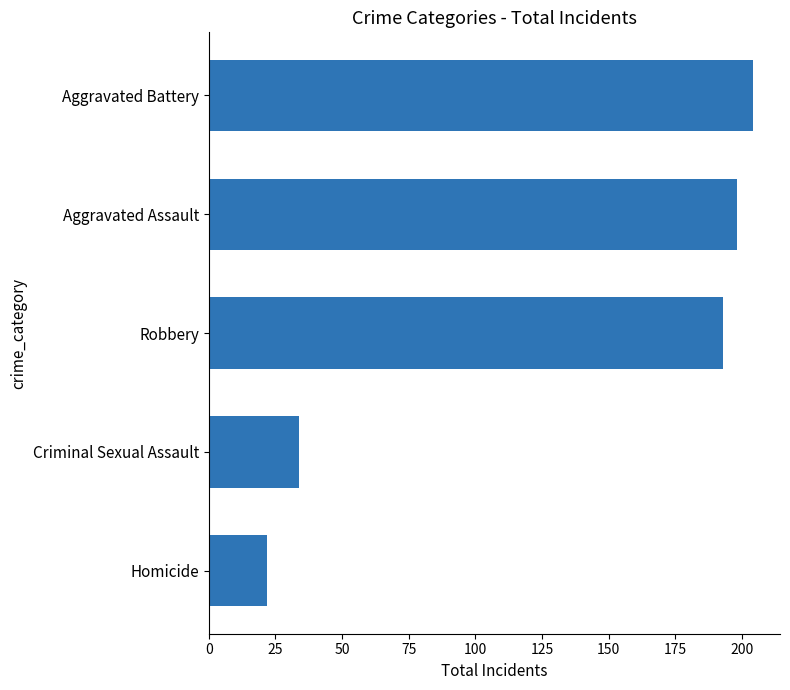

The value at Aggravated Battery is 66. True or false?

False